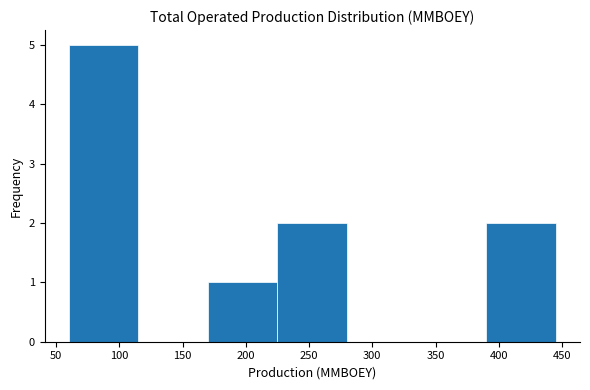

Reading left to right, list every bar in this chart as the range it spans on the x-axis followed by its height. The values are not printed on the chart, so give them approximately, as read against the axis.

60 to 115: 5
115 to 170: 0
170 to 225: 1
225 to 280: 2
280 to 335: 0
335 to 390: 0
390 to 445: 2